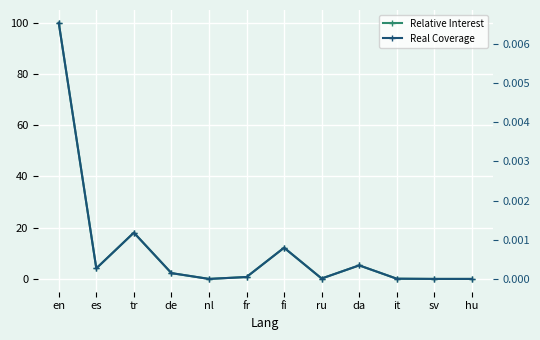

List the series in order of their overall mean, highest first.

Relative Interest, Real Coverage